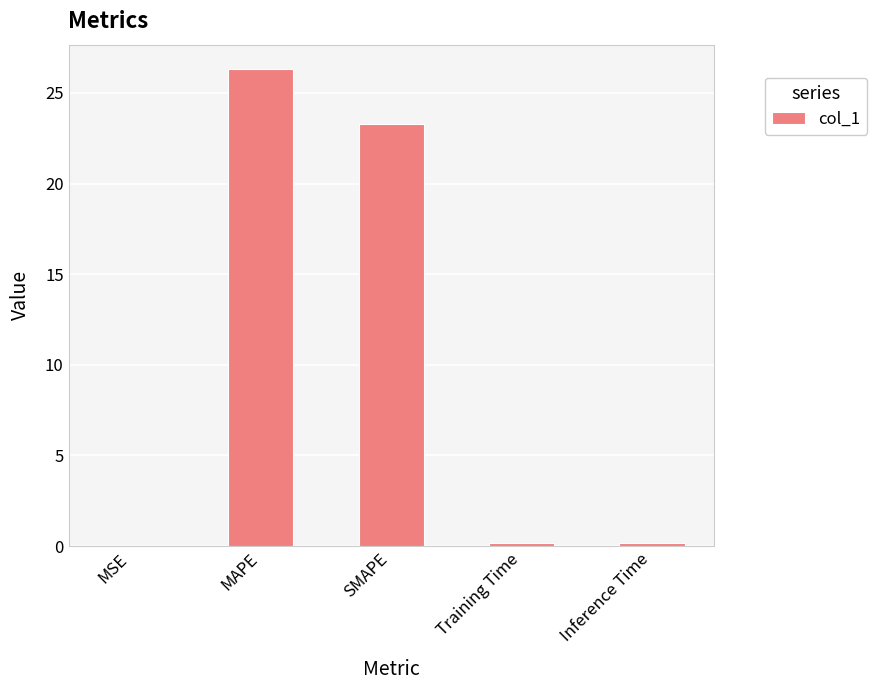

Approximately how many times larger is the value at SMAPE compared to MAPE?

0.9